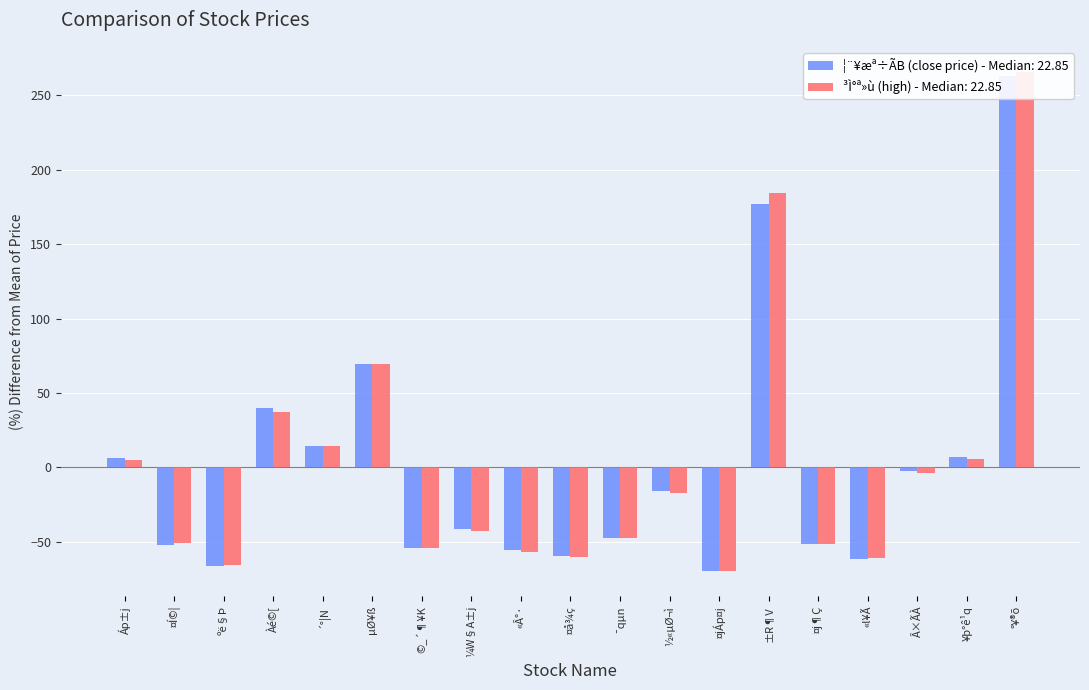

What are all the series names shown in the legend?

¦¨¥æª÷ÃB (close price), ³Ì°ª»ù (high)